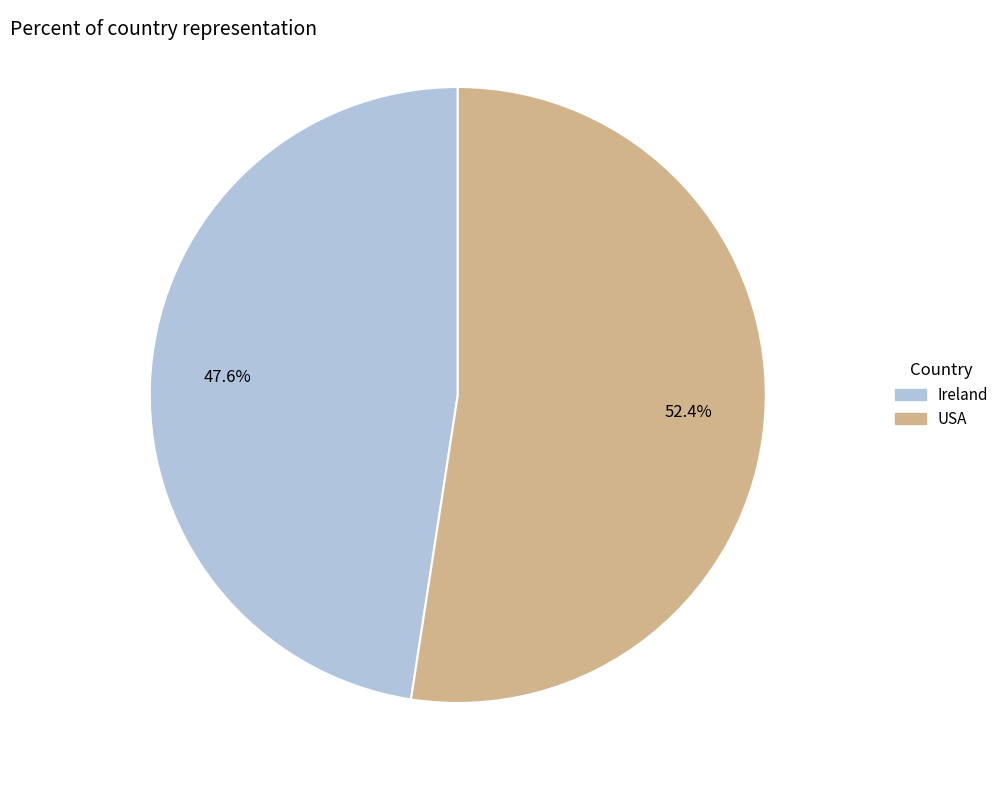

What is the largest slice in the pie chart?

USA